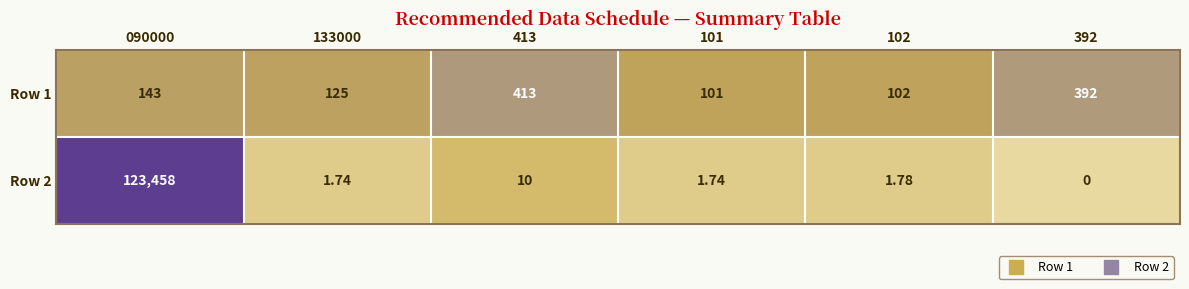

Is the value of Row 1 at 102 greater than the value of Row 2 at 133000?

Yes